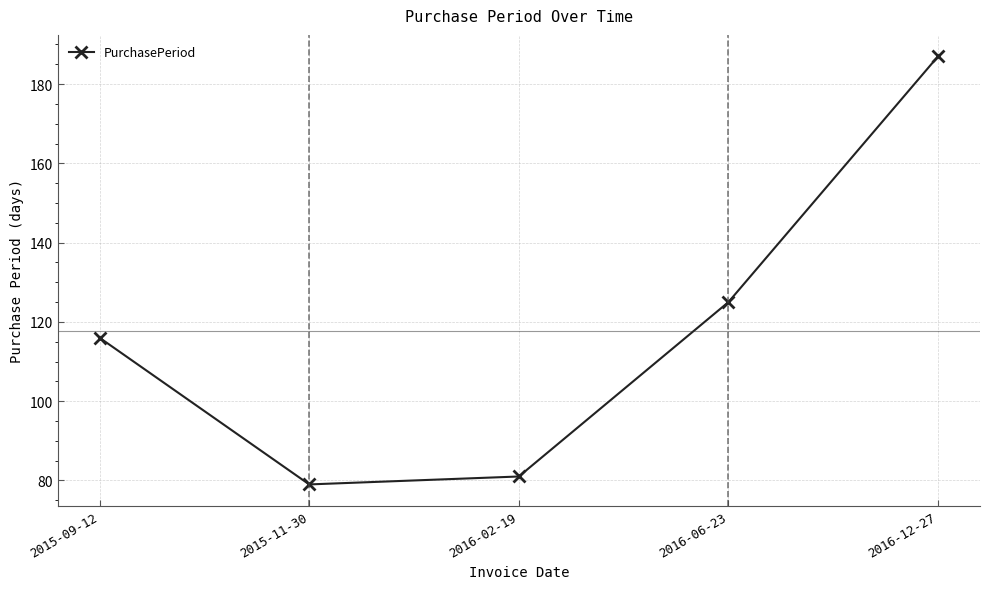

Reading left to right, extract all data points from this chart.

2015-09-12=116	2015-11-30=79	2016-02-19=81	2016-06-23=125	2016-12-27=187